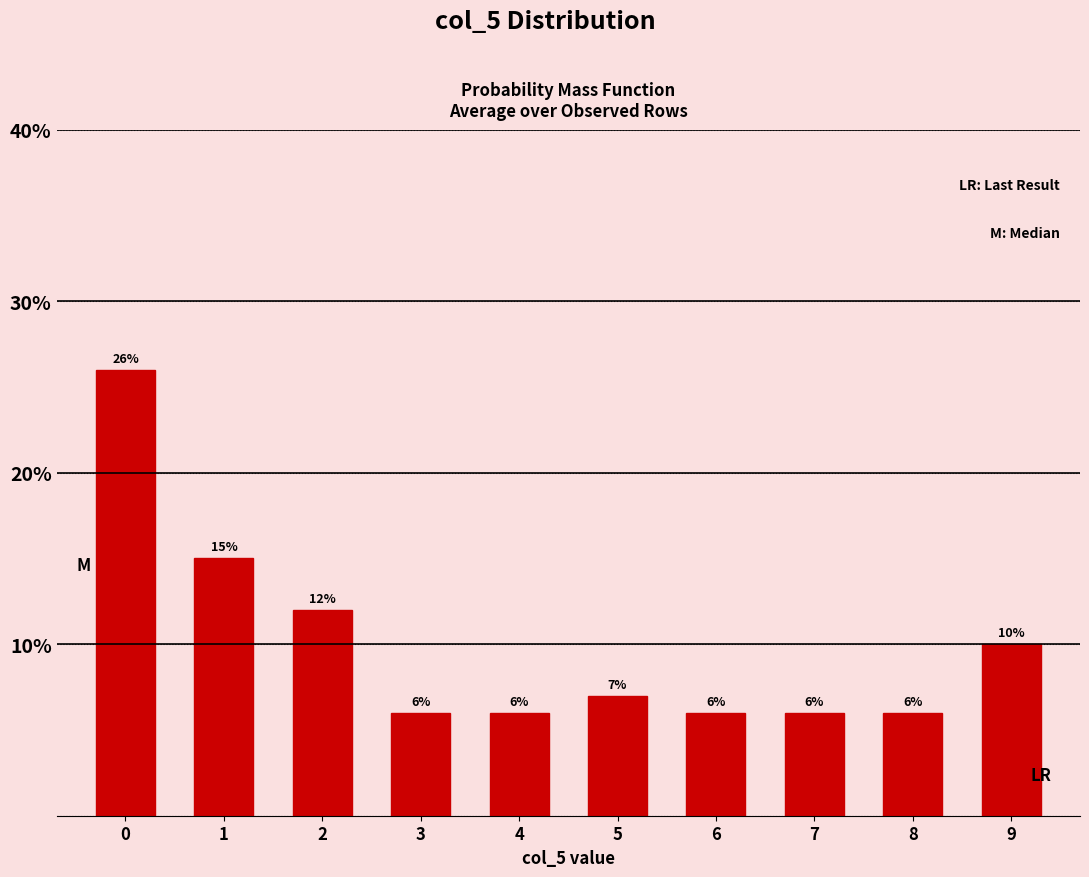

Reading left to right, transcribe all the data shown in this chart.

26.0	15.0	12.0	6.0	6.0	7.0	6.0	6.0	6.0	10.0